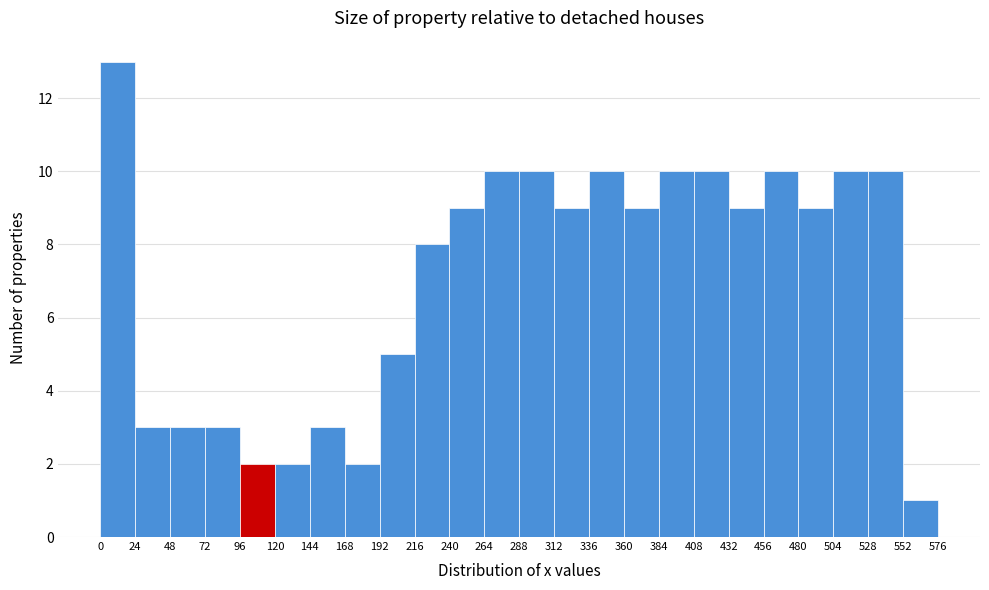

What is the height of the bar covering 72 to 96 on the x-axis? The values are not printed on the chart, so give them approximately, as read against the axis.

3